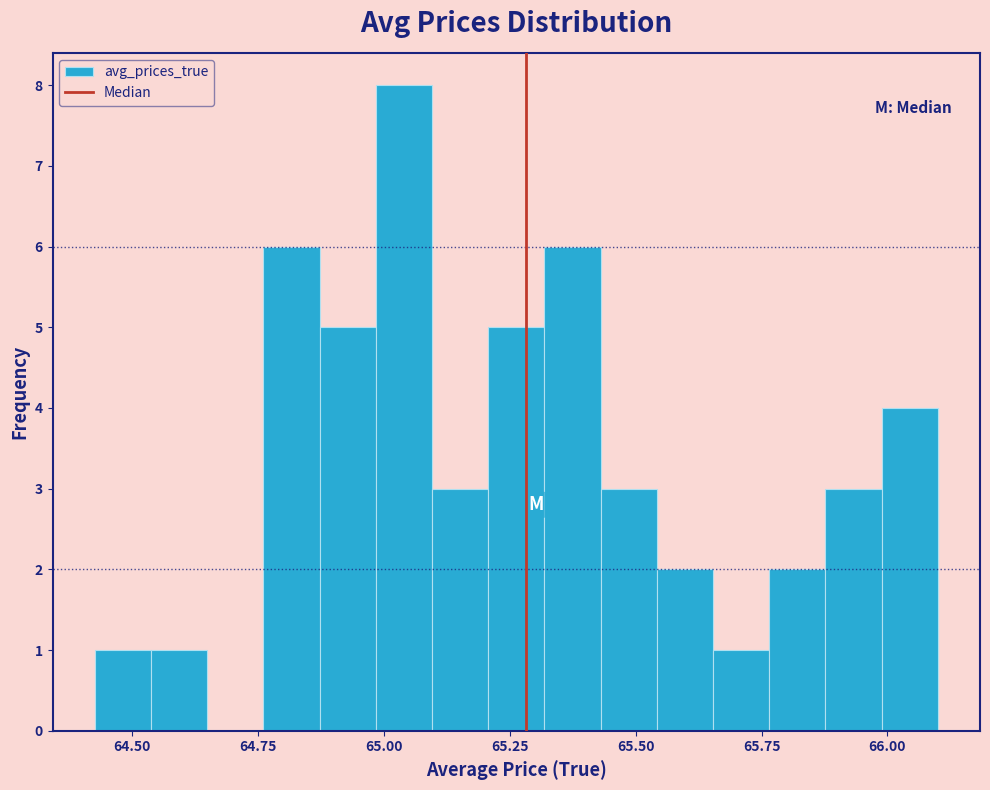

Around what value on the x-axis is the tallest bar? Give the approximate position of its centre, as read against the axis.

65.05